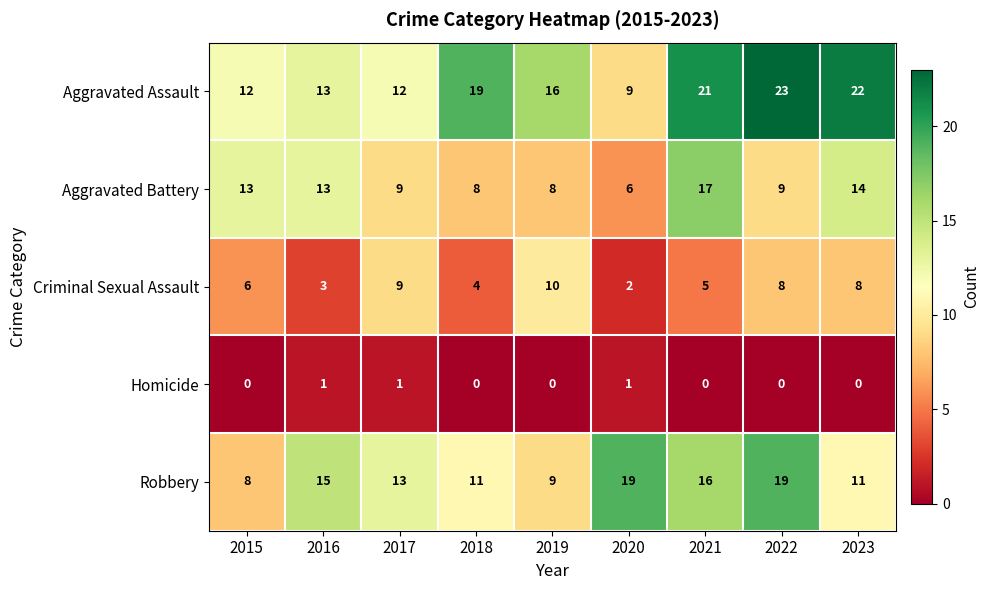

Which series has the largest total across all categories?

Aggravated Assault